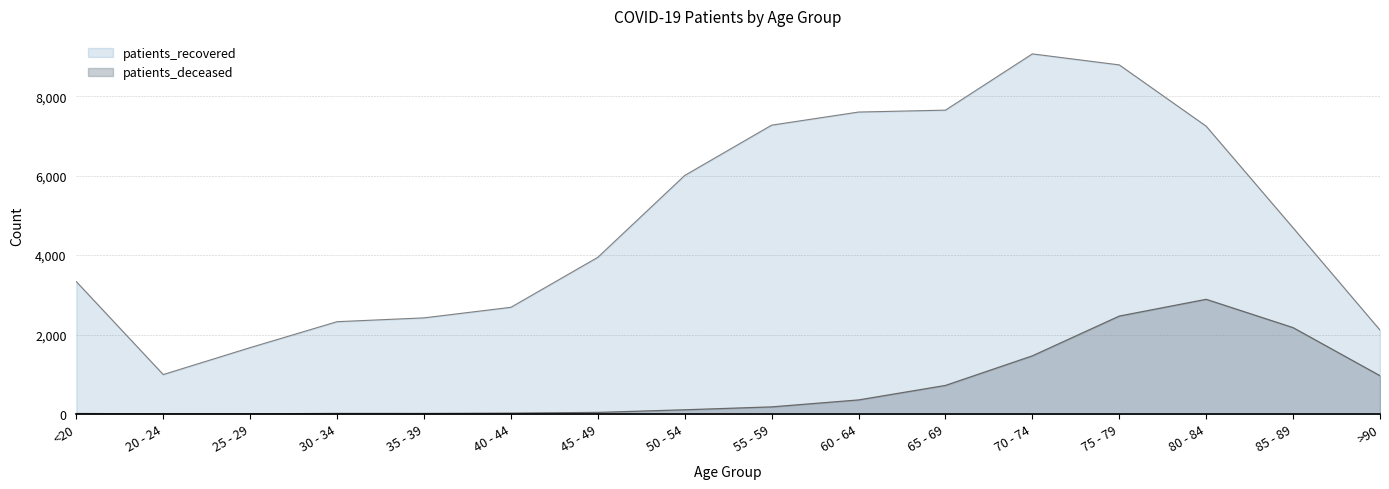

List the labels in order of patients_deceased value, smallest first.

20 - 24, 25 - 29, <20, 35 - 39, 30 - 34, 40 - 44, 45 - 49, 50 - 54, 55 - 59, 60 - 64, 65 - 69, >90, 70 - 74, 85 - 89, 75 - 79, 80 - 84